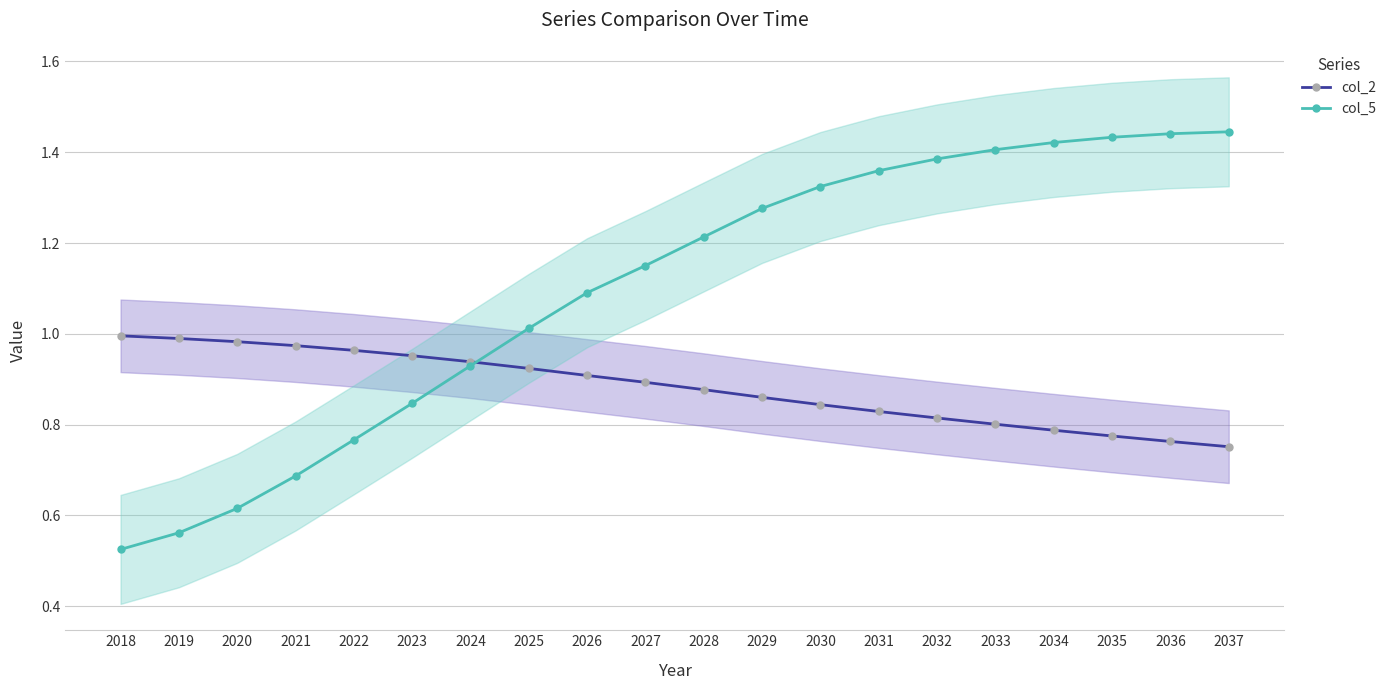

What is the difference between the highest and lowest values at 2030?

0.5